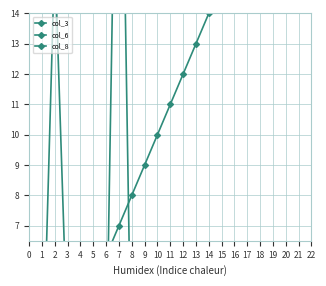

At which category is the sum across all series the highest?

7